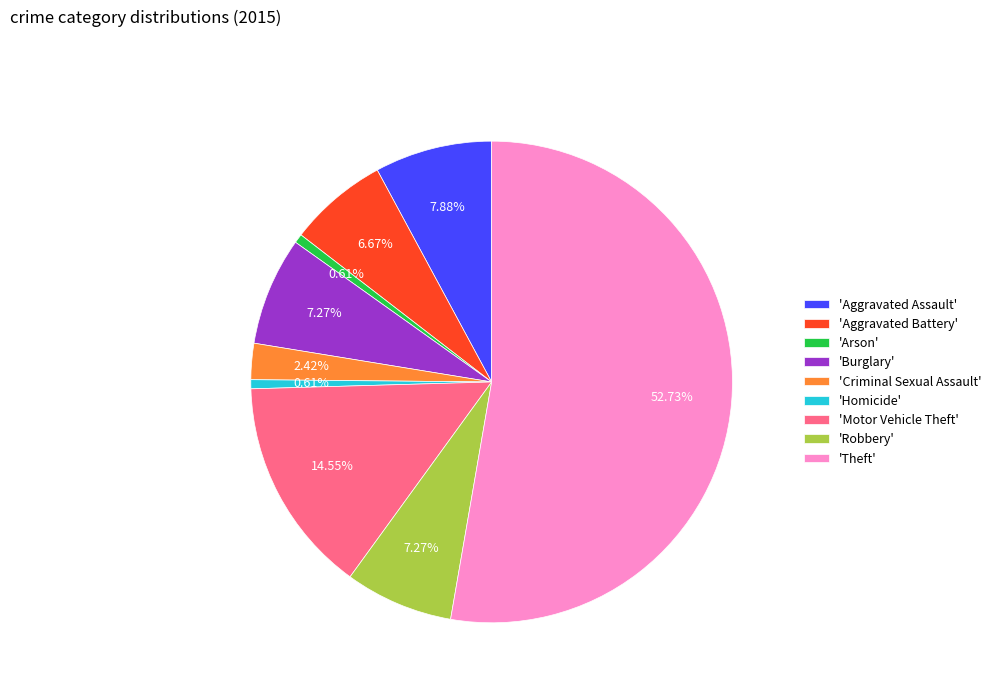

Which slice is the largest?

'Theft'